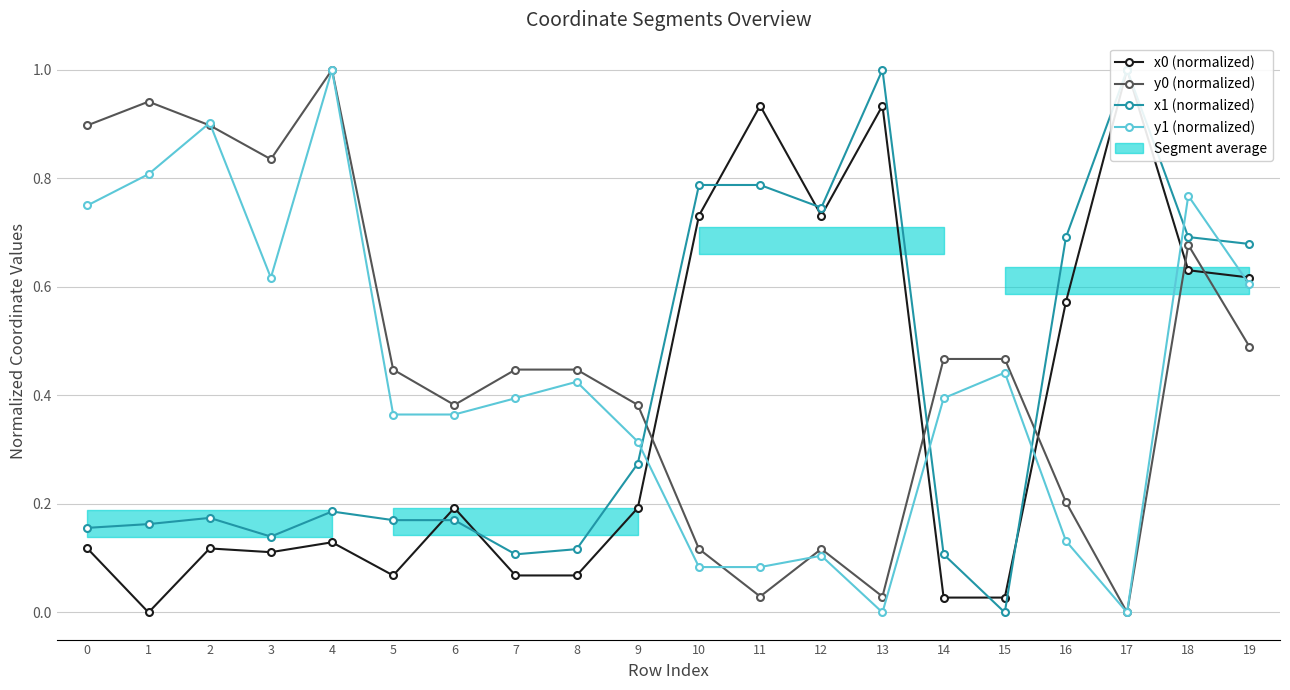

At which category does y0 (normalized) reach its first local valley?

3